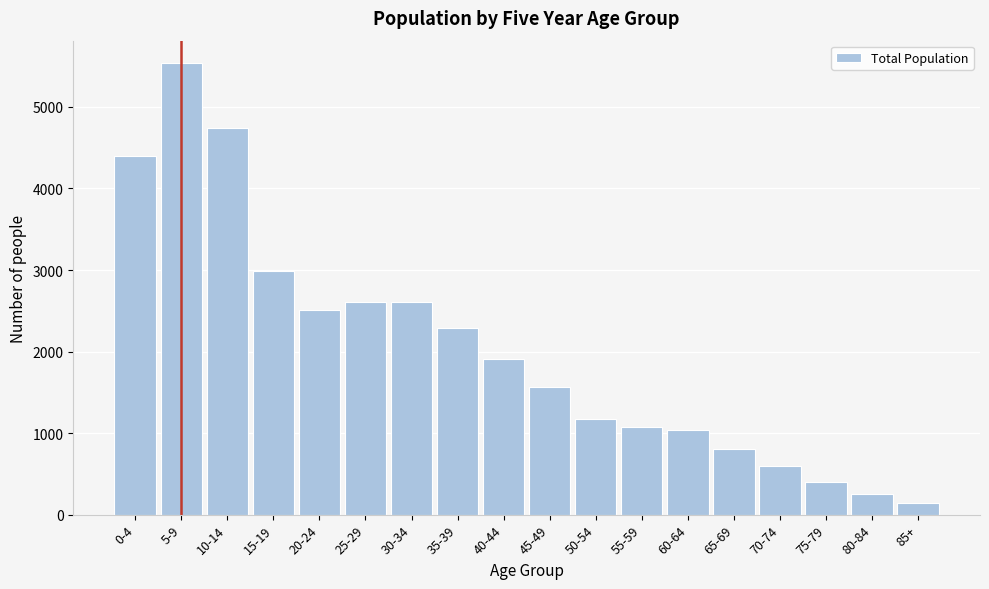

The value at 15-19 is 2991. True or false?

True